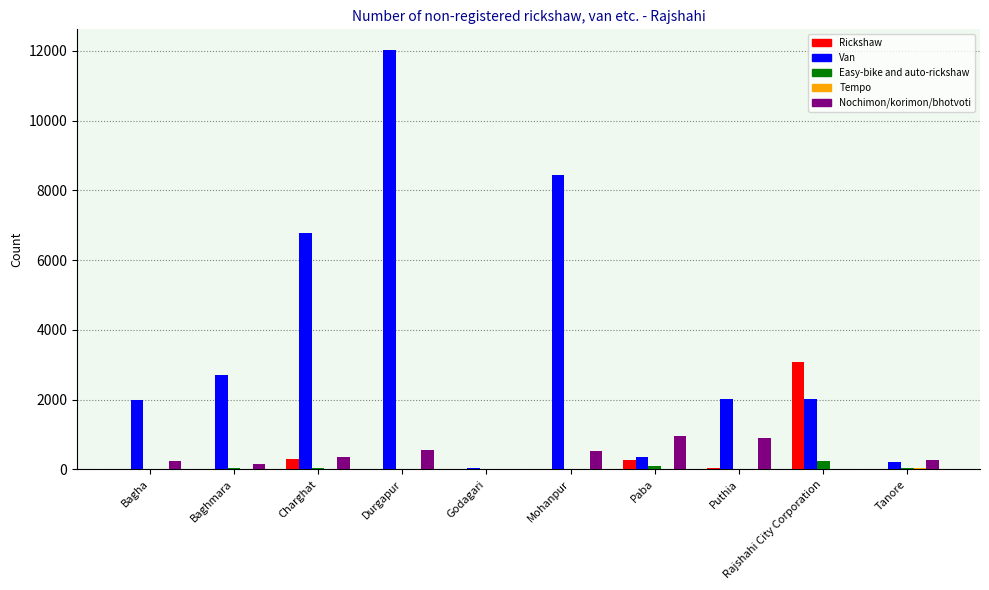

How many categories are shown in the chart?

10